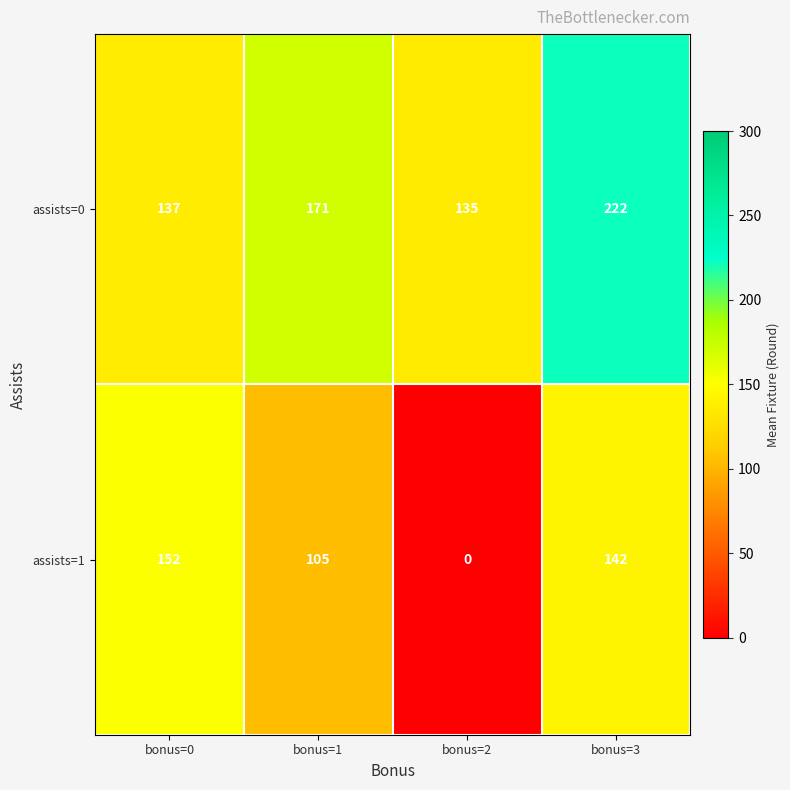

The value of assists=1 at bonus=0 is 152. True or false?

True